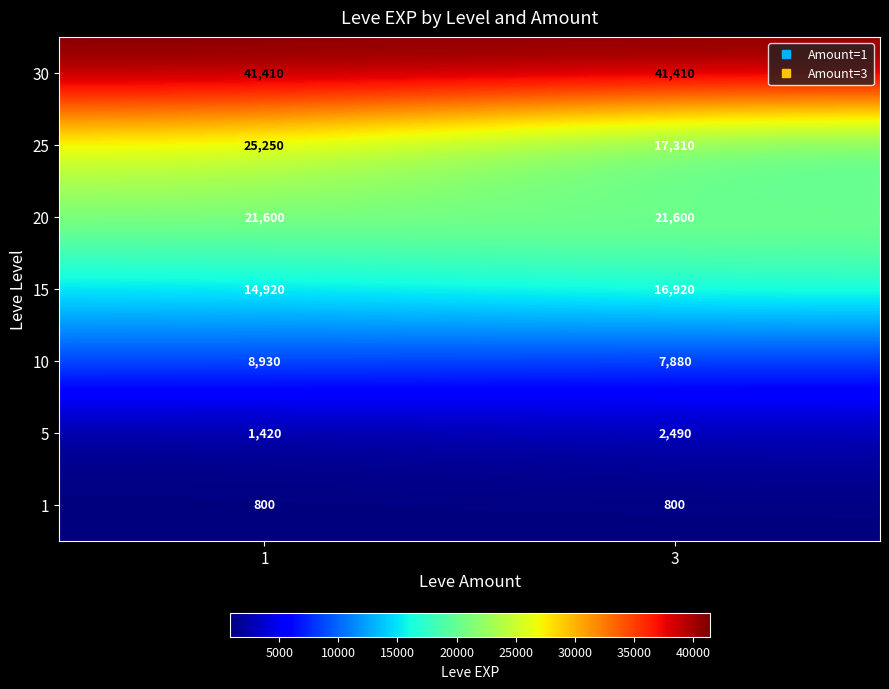

How many series are shown in this chart?

7